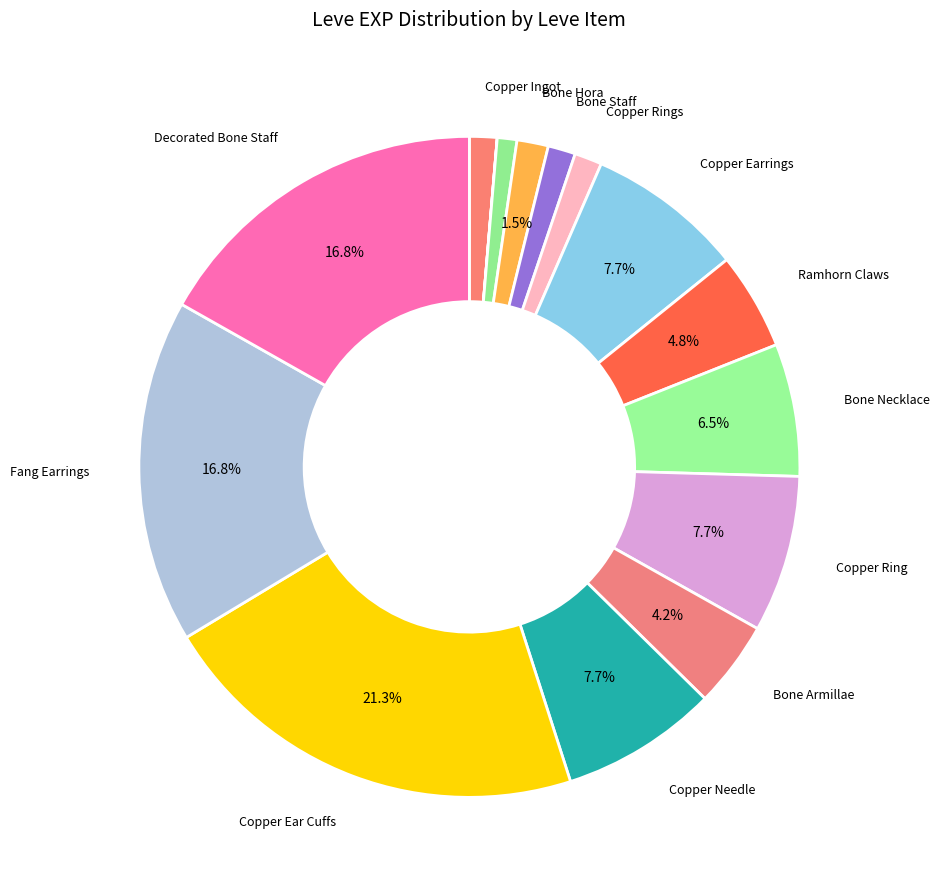

What is the largest slice in the pie chart?

Copper Ear Cuffs